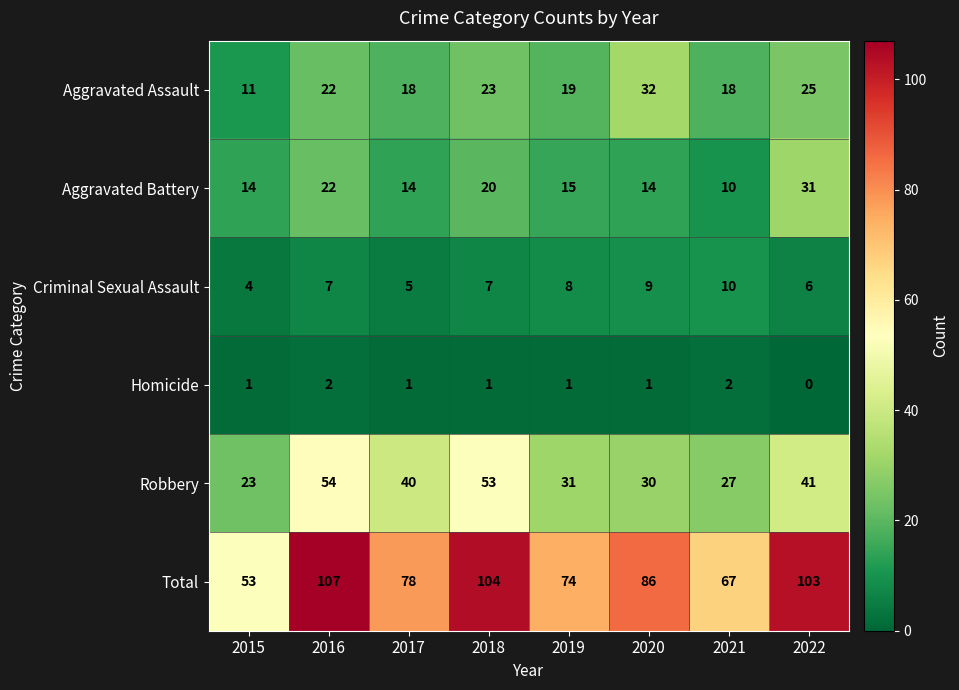

Count the number of data series in this chart.

6